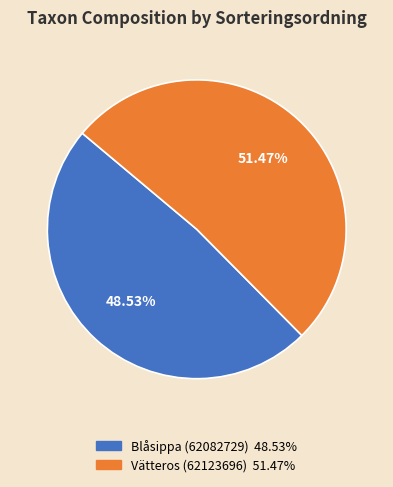

What is the largest slice in the pie chart?

Vätteros (62123696)